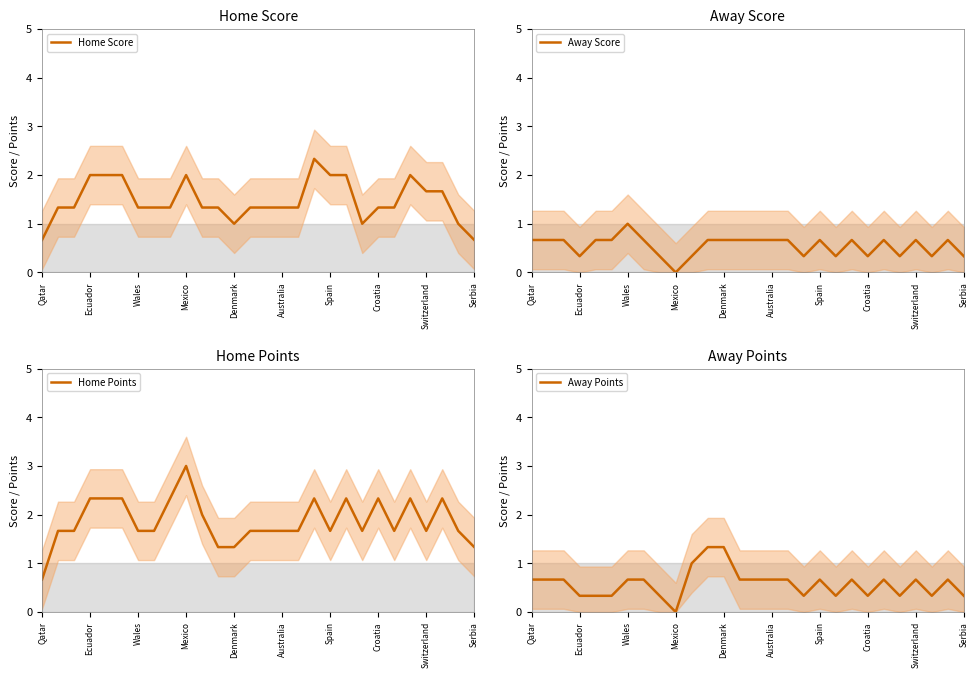

Is it true that Home Score equals 0.7 at Qatar?

True